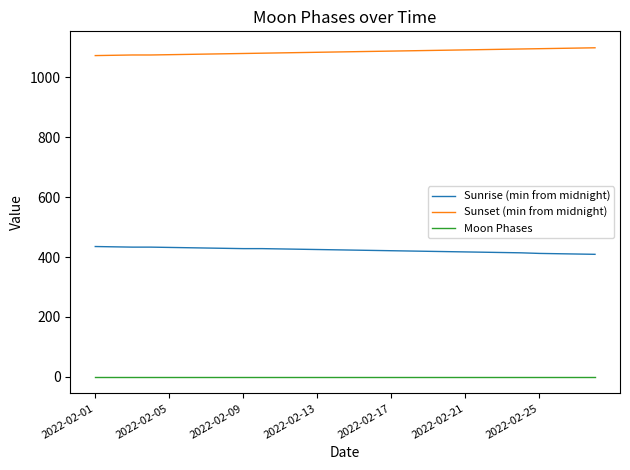

List the series in order of their peak value, highest first.

Sunset (min from midnight), Sunrise (min from midnight), Moon Phases